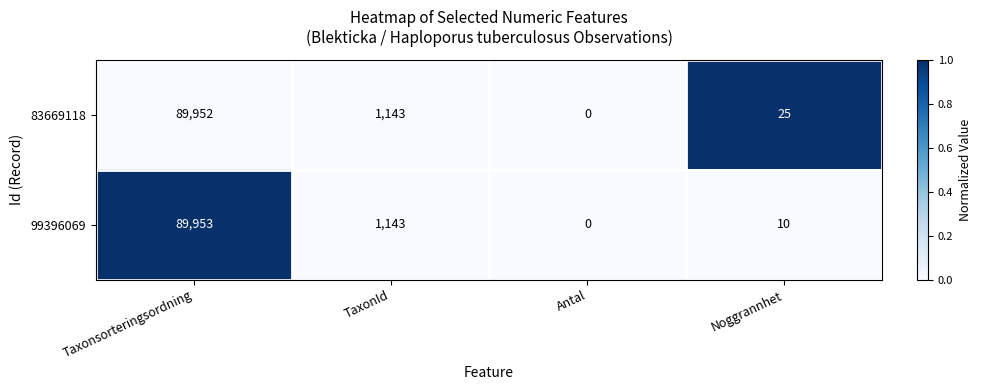

The value of 99396069 at Taxonsorteringsordning is 126412. True or false?

False